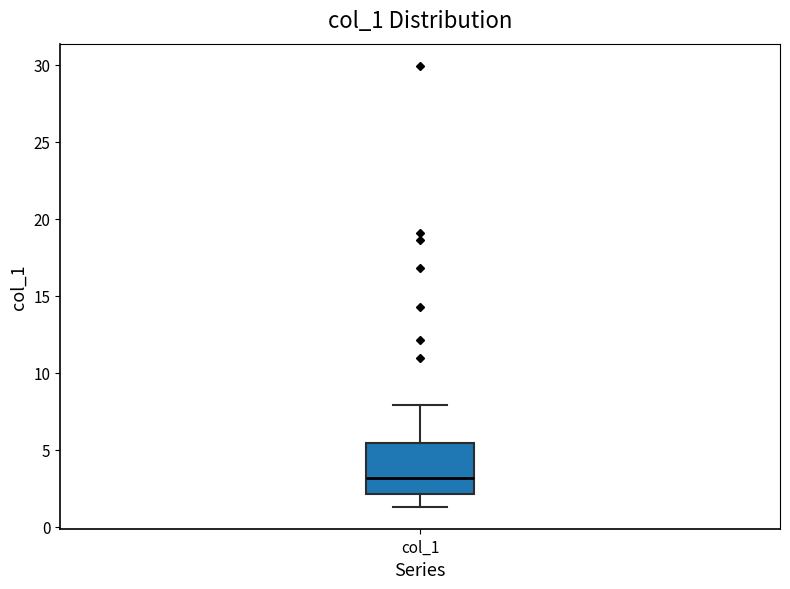

Transcribe this box plot: give where the median line is, the range the box spans, and where the two whiskers end, as read against the y-axis. The values are not printed on the chart, so give them approximately, as read against the axis.

median 3.0, box 2.0 to 5.5, whiskers 1.5 to 8.0